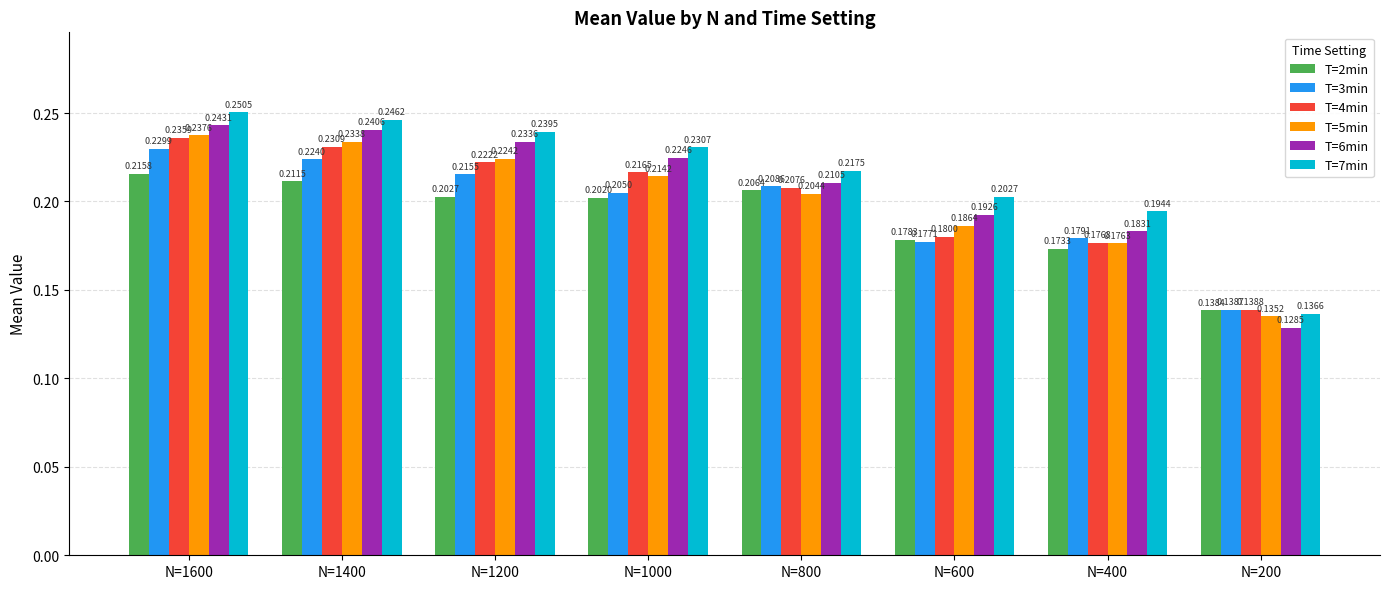

At which category is the sum across all series the highest?

N=1600